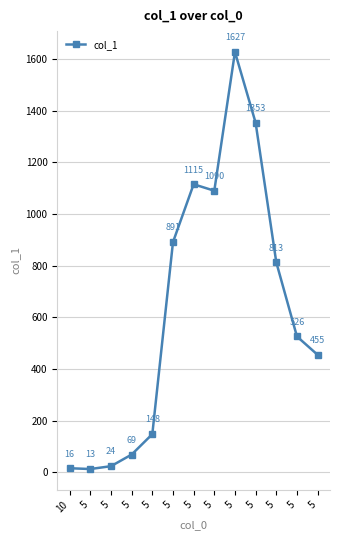

Is this an area chart (filled region under the line)?

No